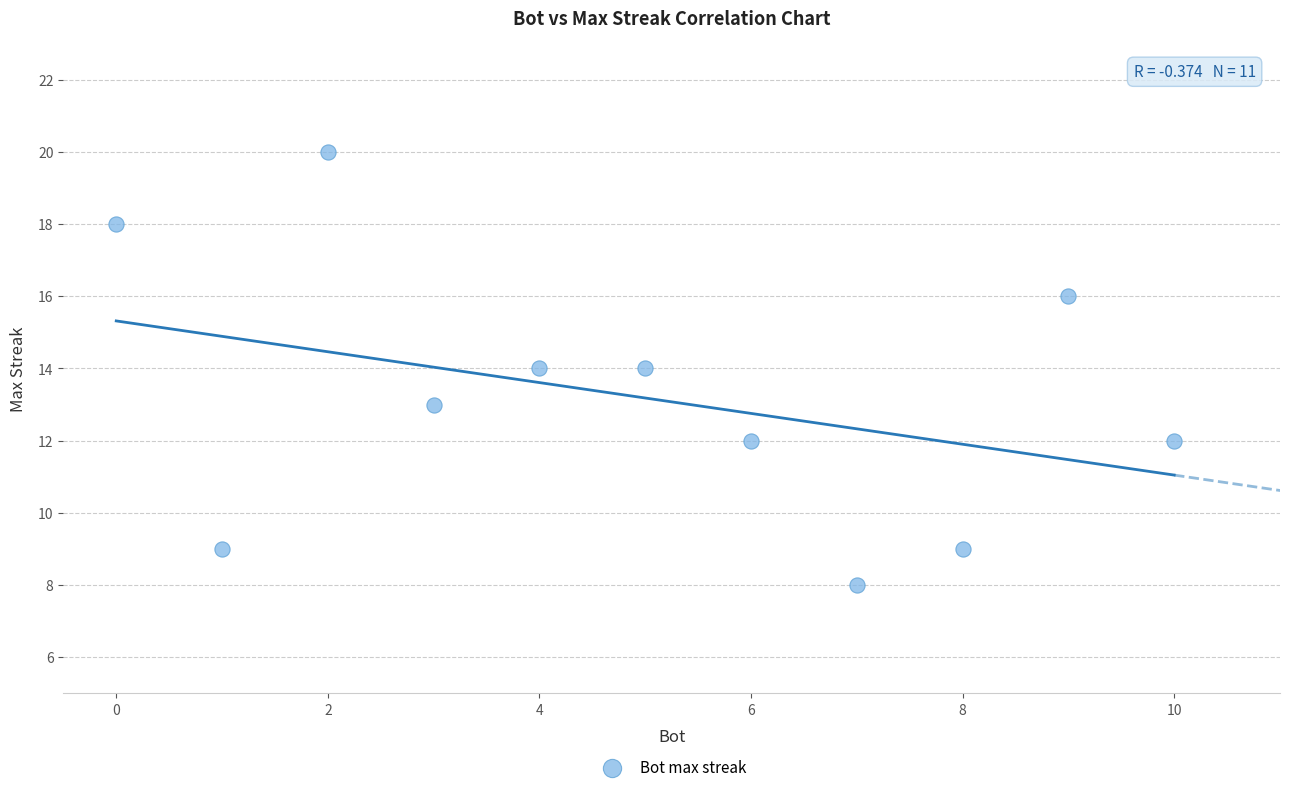

What is the range of Y values (max minus min)?

12